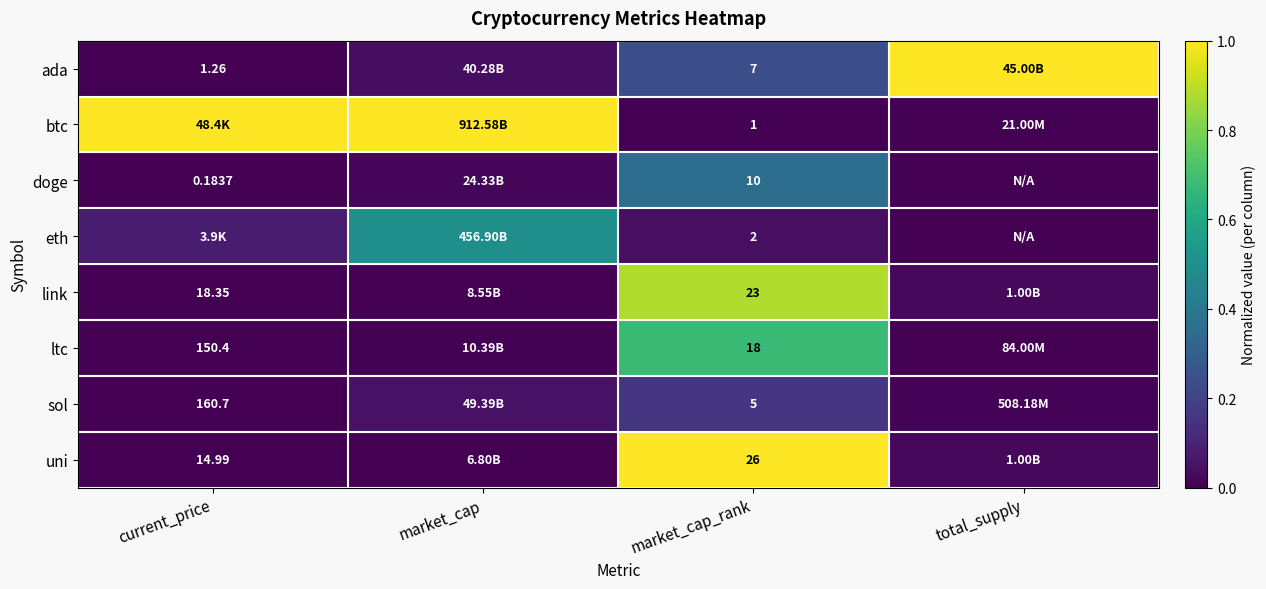

Is the value of btc at market_cap_rank greater than the value of ada at current_price?

No